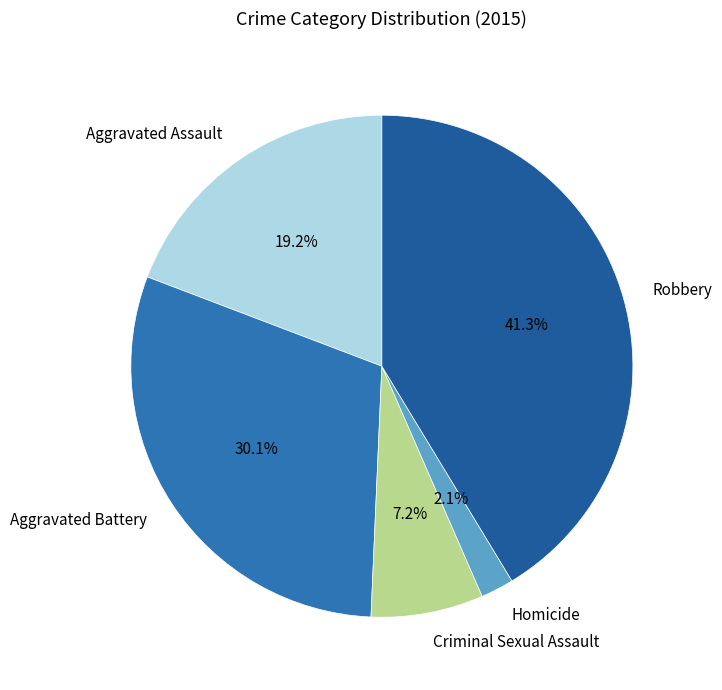

How many segments does this pie chart have?

5